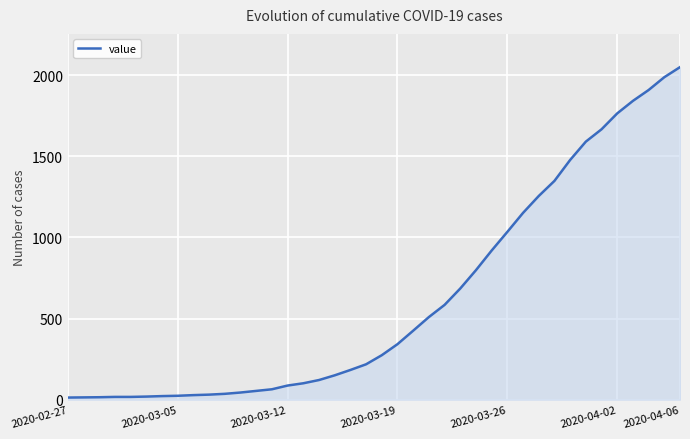

What is the greatest value displayed?

2049